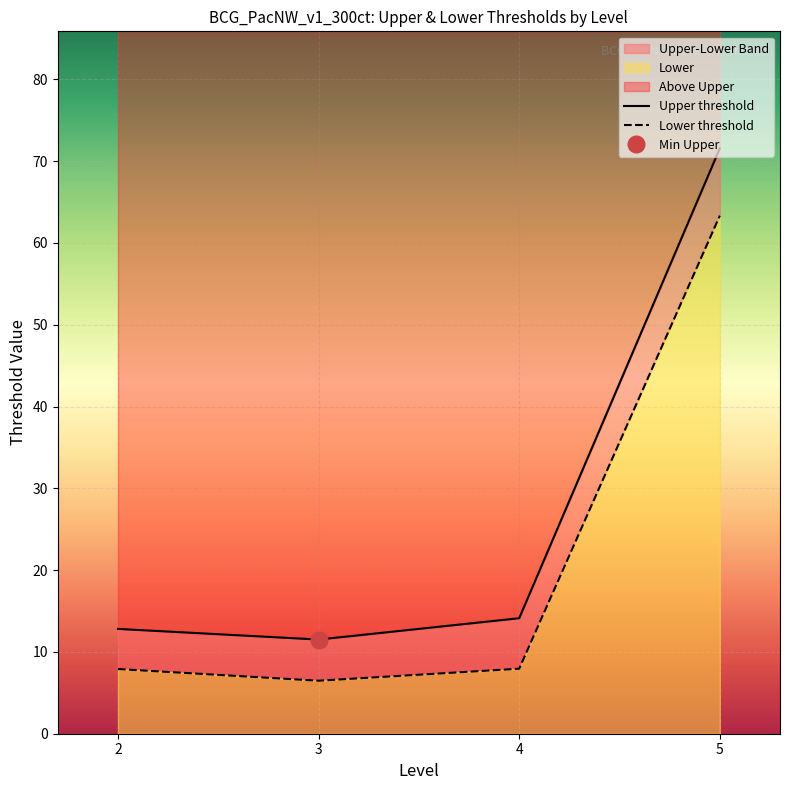

What is the difference between the second highest and minimum values in the Upper threshold series?

2.6